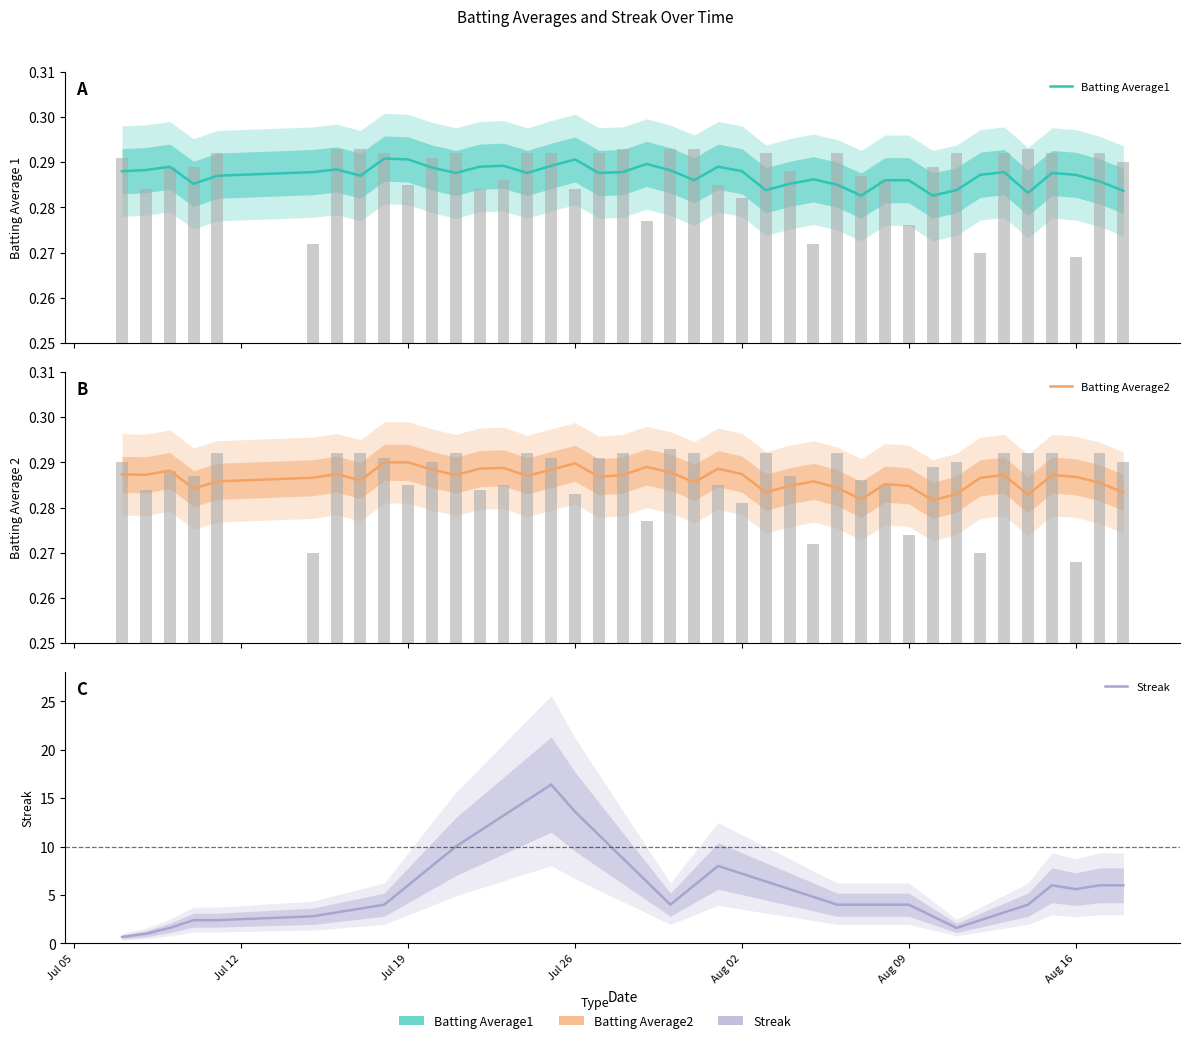

Reading left to right, what are all the values shown in this chart?

Batting Average1: 0.3	0.3	0.3	0.3	0.3	0.3	0.3	0.3	0.3	0.3	0.3	0.3	0.3	0.3	0.3	0.3	0.3	0.3	0.3	0.3	0.3	0.3	0.3	0.3	0.3	0.3	0.3	0.3	0.3	0.3	0.3	0.3	0.3	0.3	0.3	0.3	0.3	0.3	0.3	0.3
Batting Average2: 0.3	0.3	0.3	0.3	0.3	0.3	0.3	0.3	0.3	0.3	0.3	0.3	0.3	0.3	0.3	0.3	0.3	0.3	0.3	0.3	0.3	0.3	0.3	0.3	0.3	0.3	0.3	0.3	0.3	0.3	0.3	0.3	0.3	0.3	0.3	0.3	0.3	0.3	0.3	0.3
Streak: 0.7	1.0	1.6	2.4	2.4	2.8	3.2	3.6	4.0	6.0	8.0	10.0	11.6	13.2	14.8	16.4	13.6	11.2	8.8	6.4	4.0	6.0	8.0	7.2	6.4	5.6	4.8	4.0	4.0	4.0	4.0	2.8	1.6	2.4	3.2	4.0	6.0	5.6	6.0	6.0